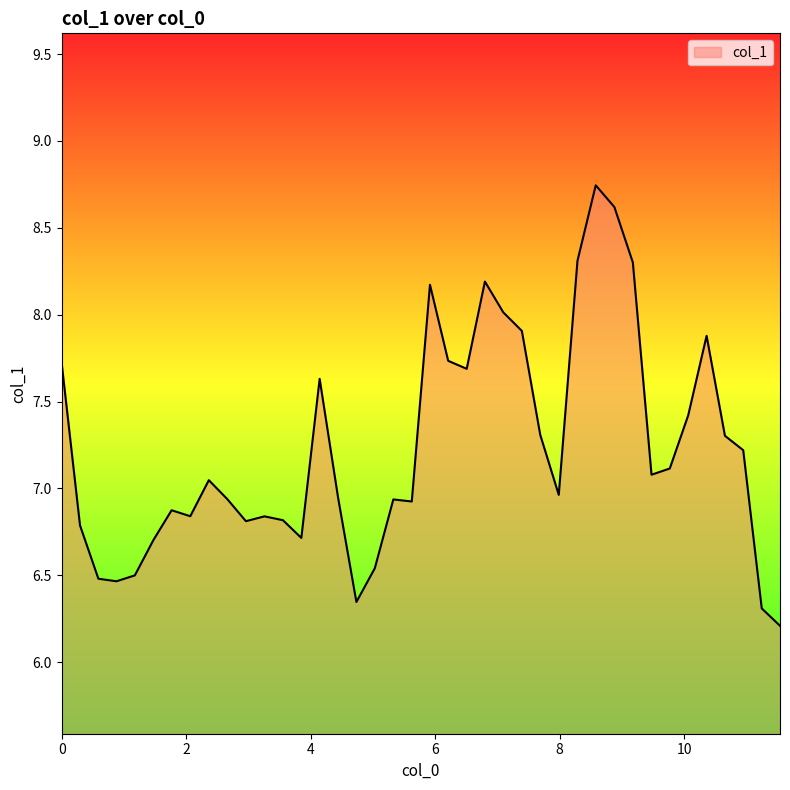

What is the minimum value shown in the chart?

6.2